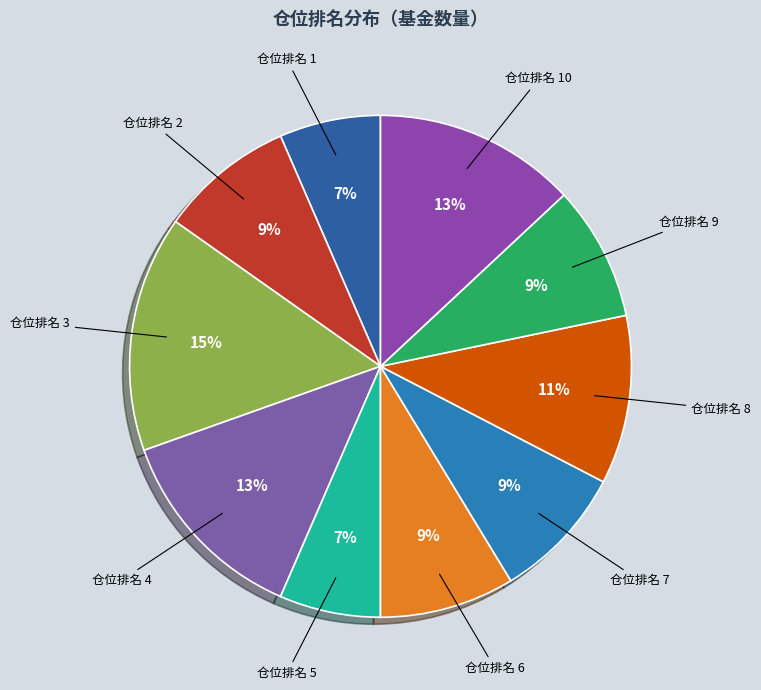

Which slice is the largest?

仓位排名 3